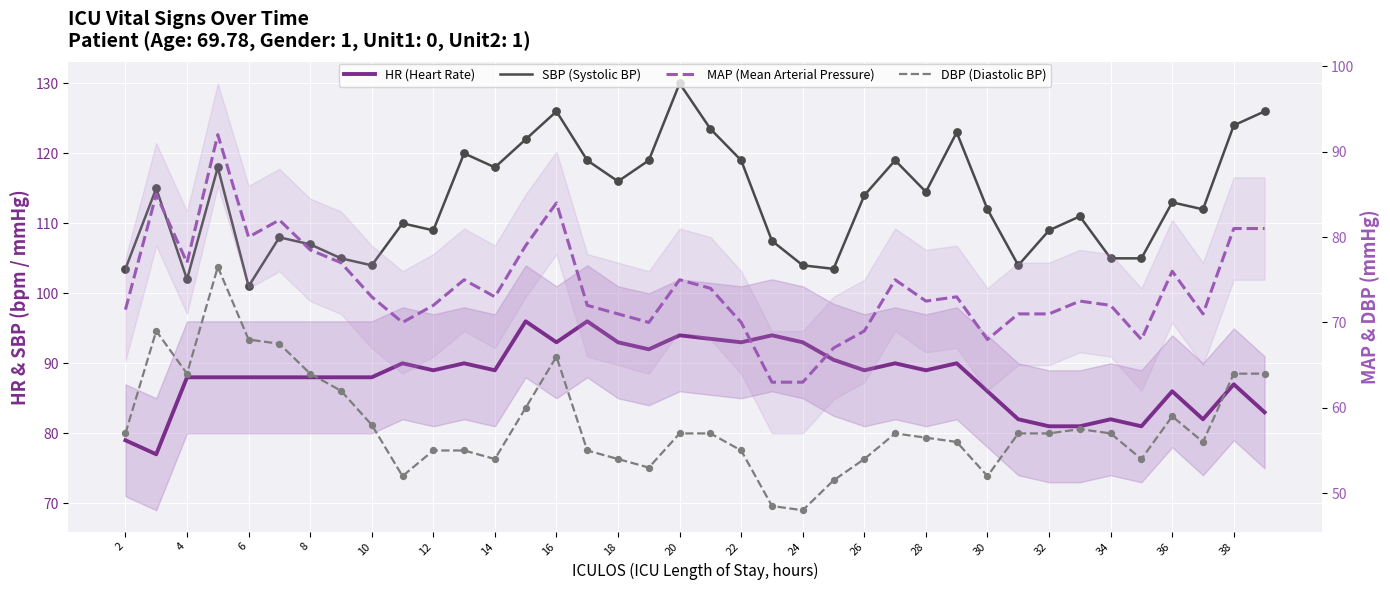

Which series contains the highest Y value?

SBP (Systolic BP)